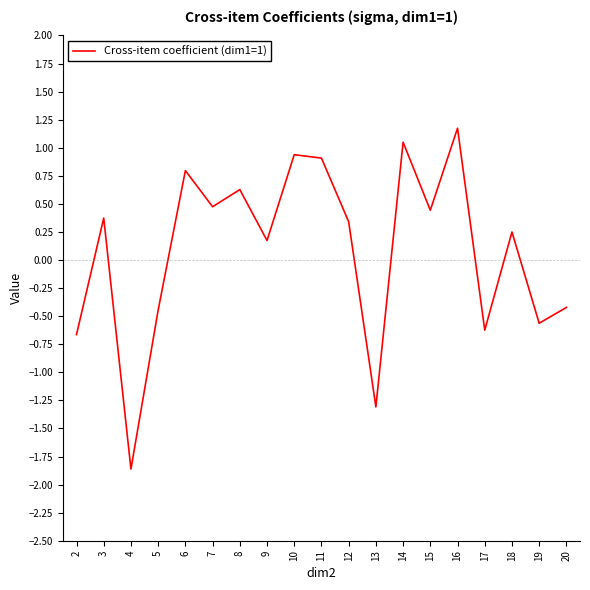

What is the minimum value shown in the chart?

-1.9